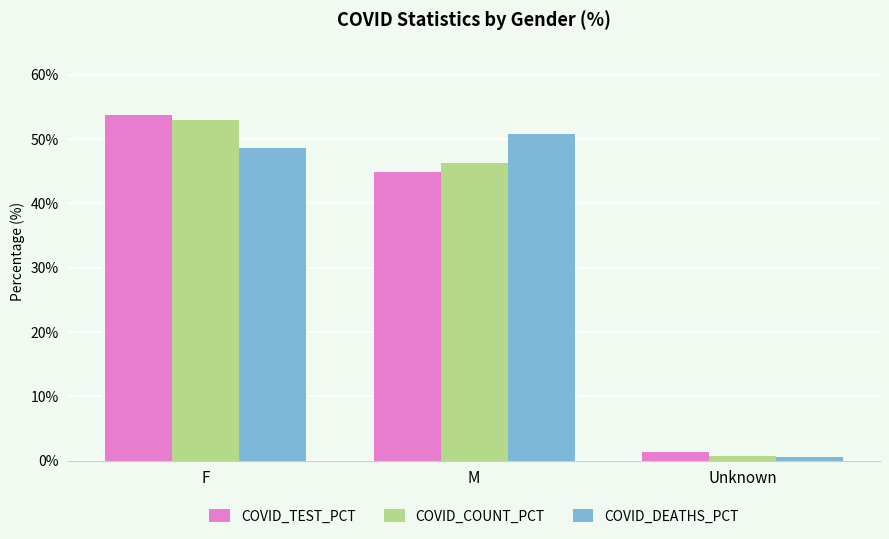

Which series changed the most between F and M?

COVID_TEST_PCT